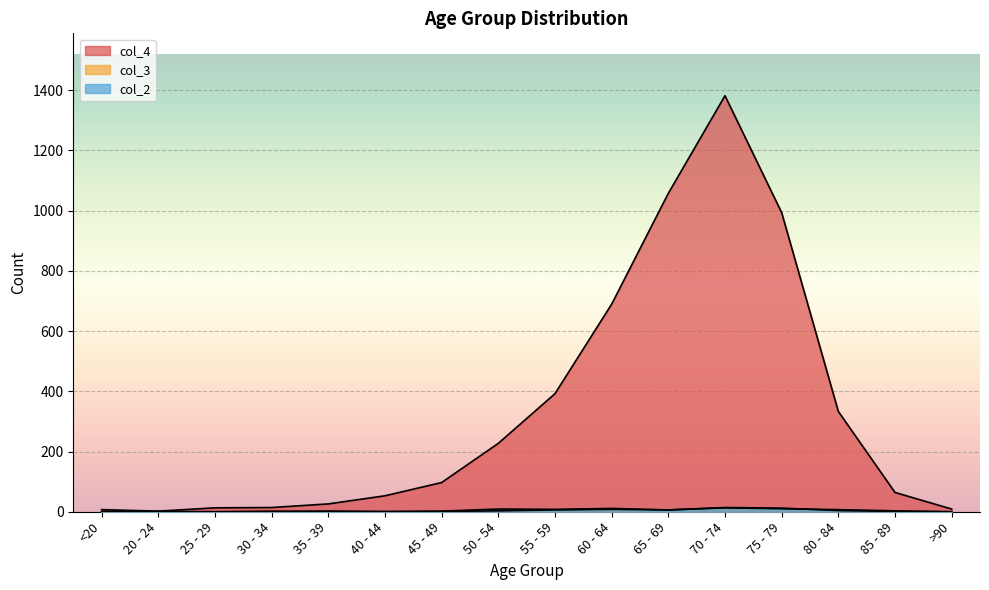

At 45 - 49, list the series in order from largest to smallest.

col_4, col_2, col_3